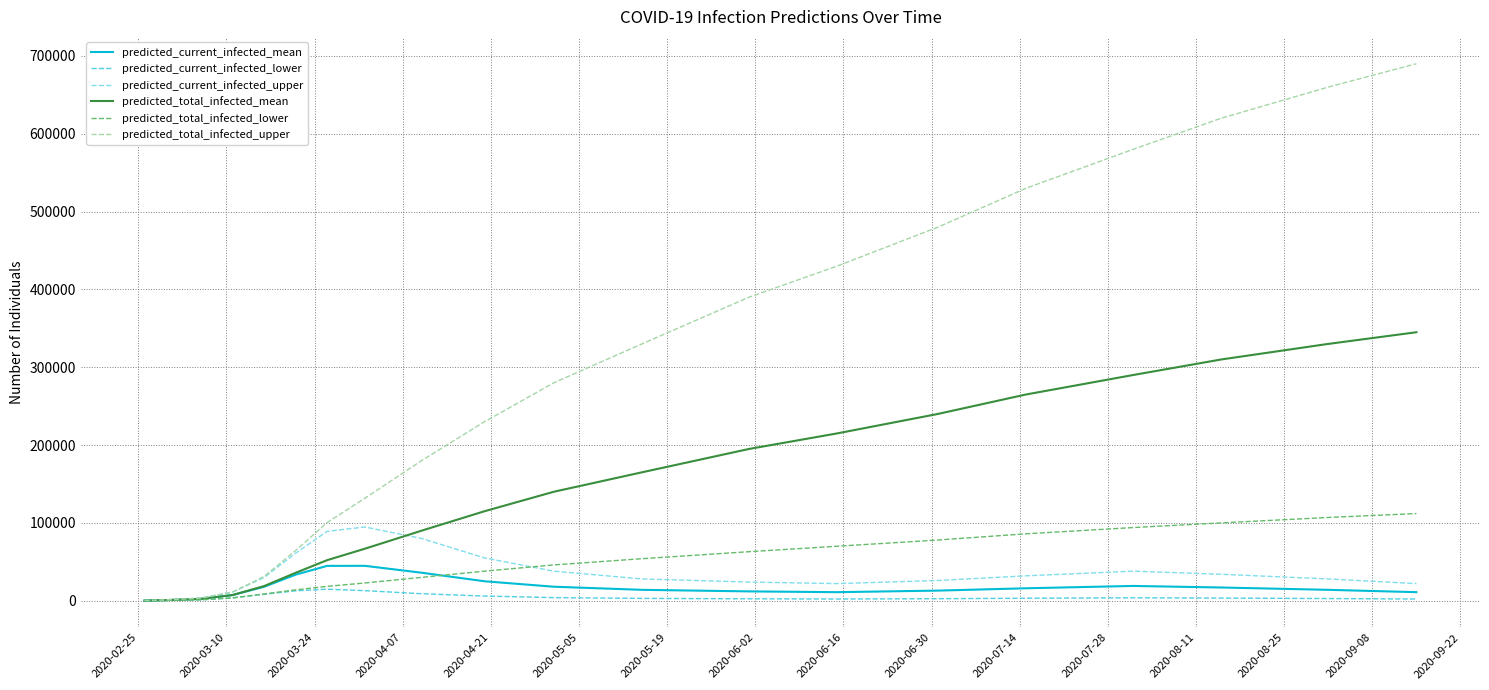

Which series has the largest range (max minus min)?

predicted_total_infected_upper